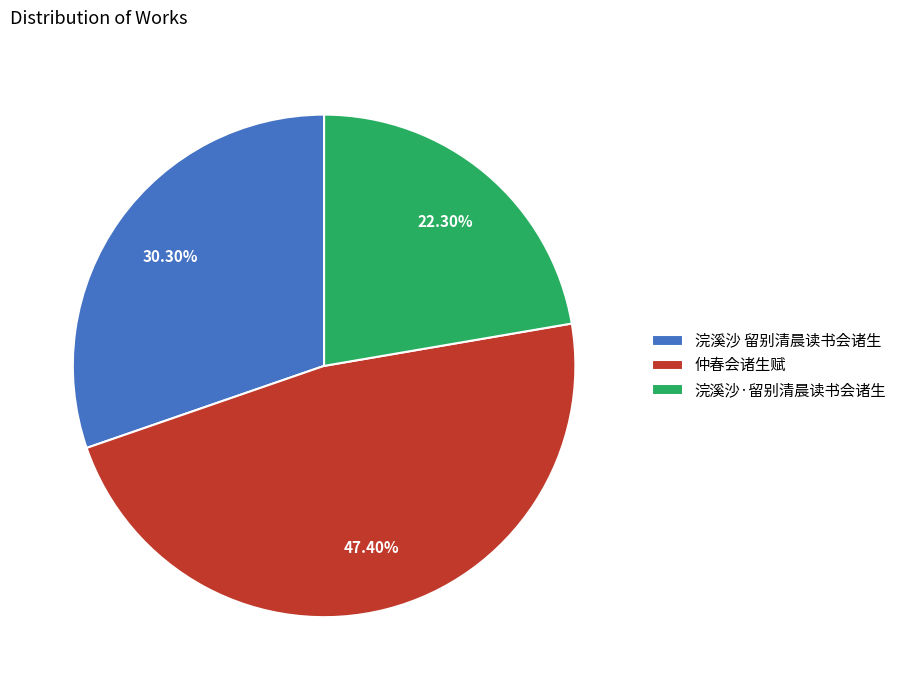

The 浣溪沙 留别清晨读书会诸生 slice represents 30% of the pie. True or false?

True